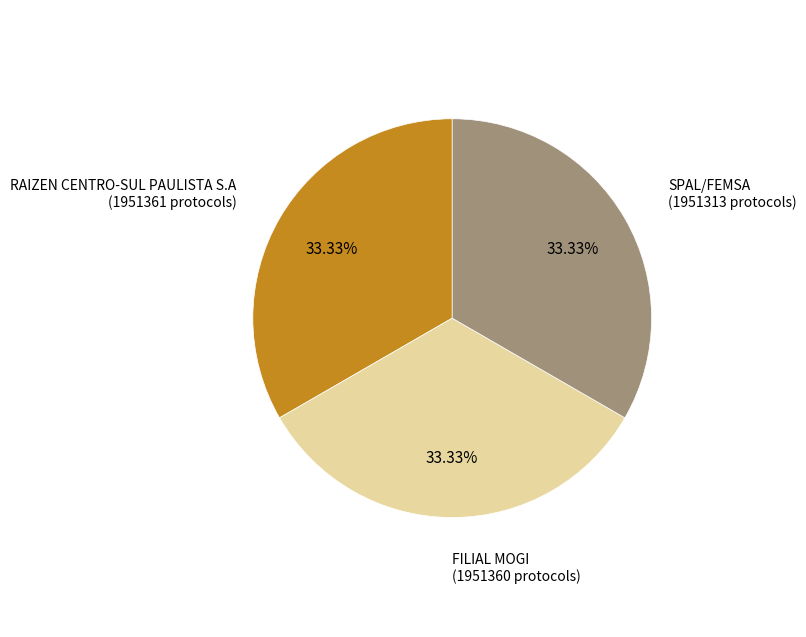

Is there any slice that represents more than half of the pie?

No